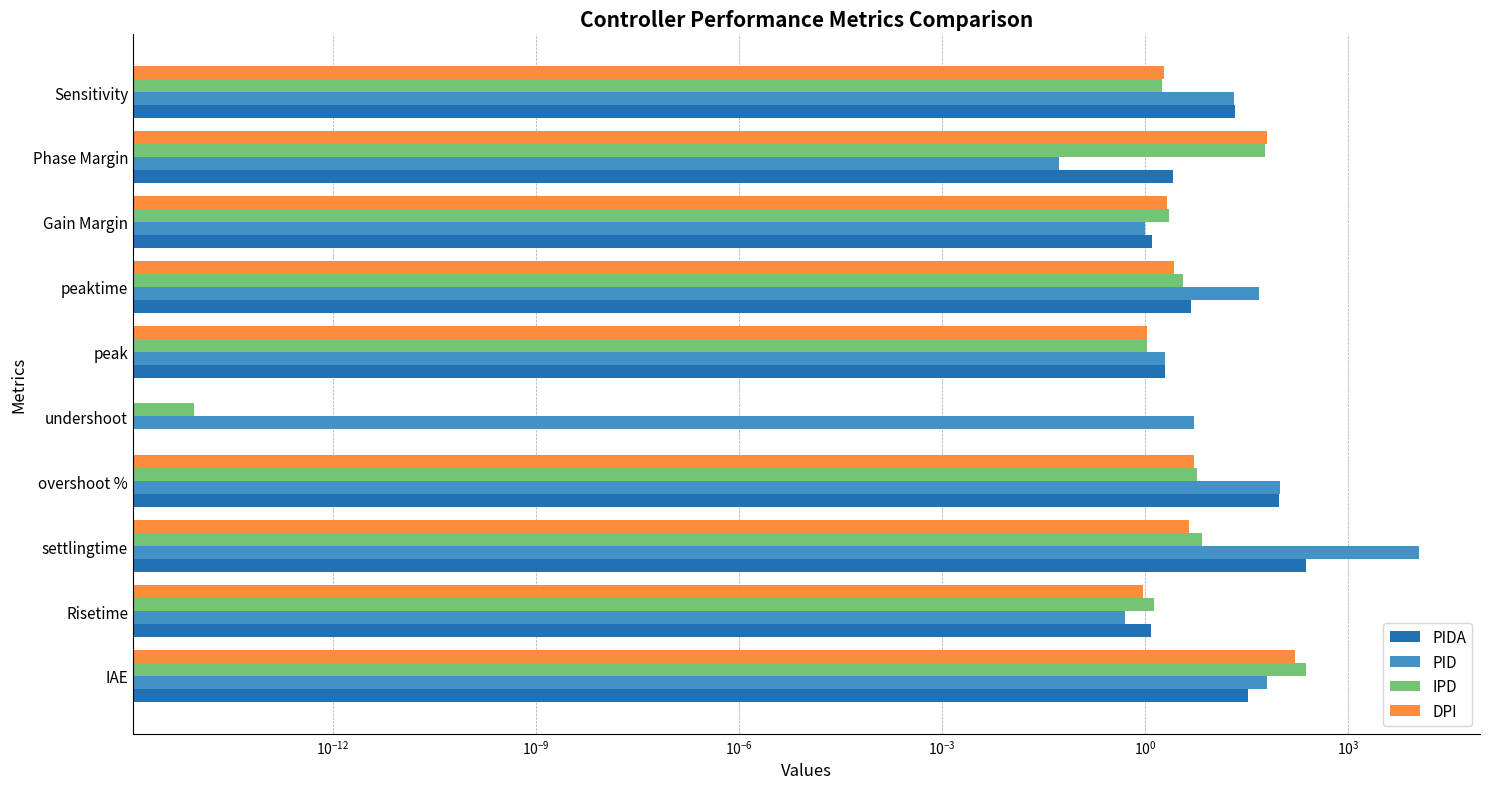

How many groups of bars are there?

10